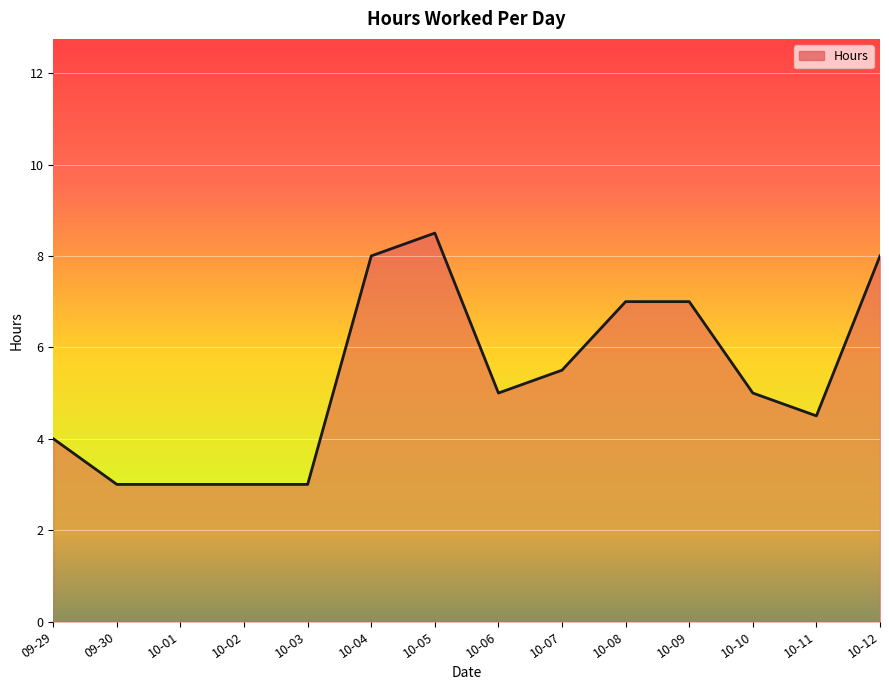

What is the difference between the values at 10-03 and 10-10?

2.0